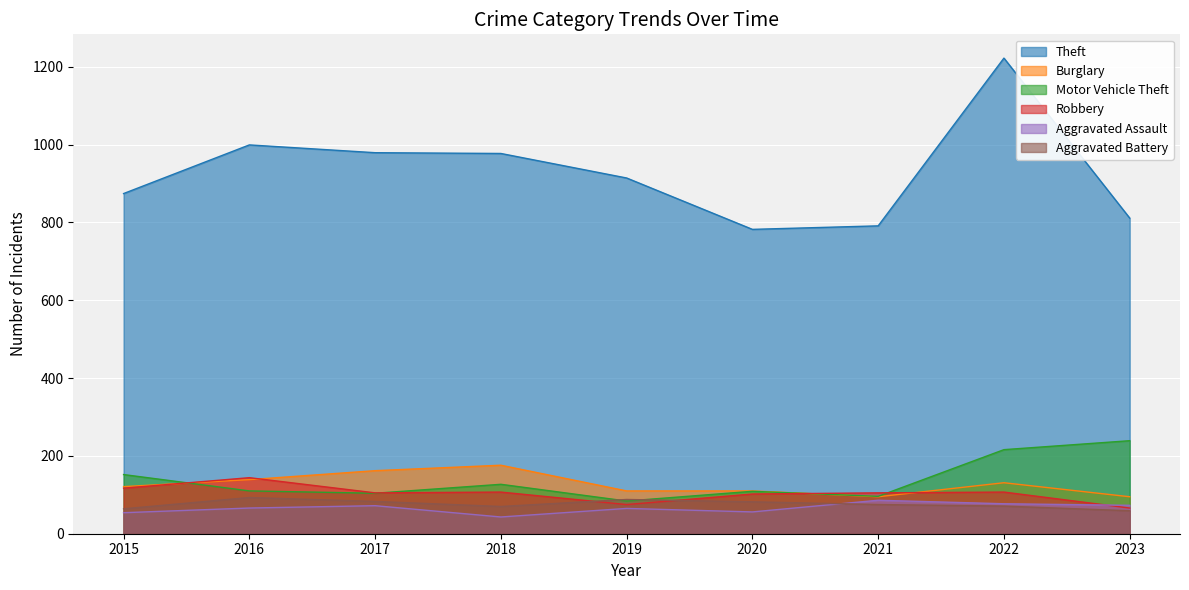

What is the difference between the highest and lowest values at 2022?

1151